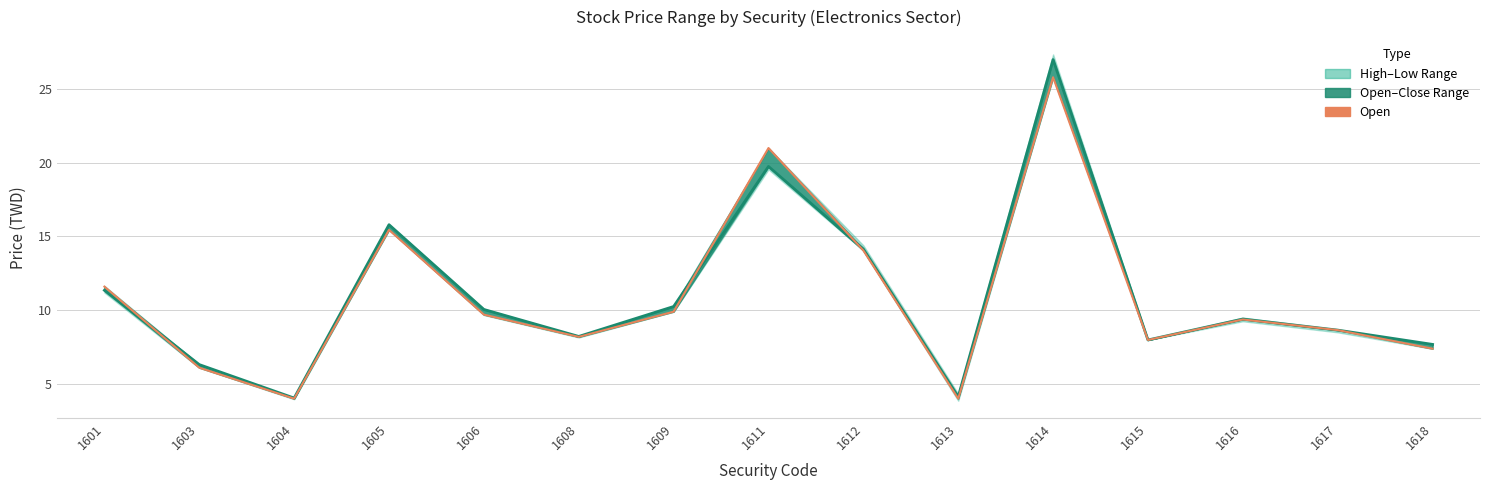

List the labels in order of Close value, largest first.

1614, 1611, 1605, 1612, 1601, 1609, 1606, 1616, 1617, 1608, 1615, 1618, 1603, 1613, 1604